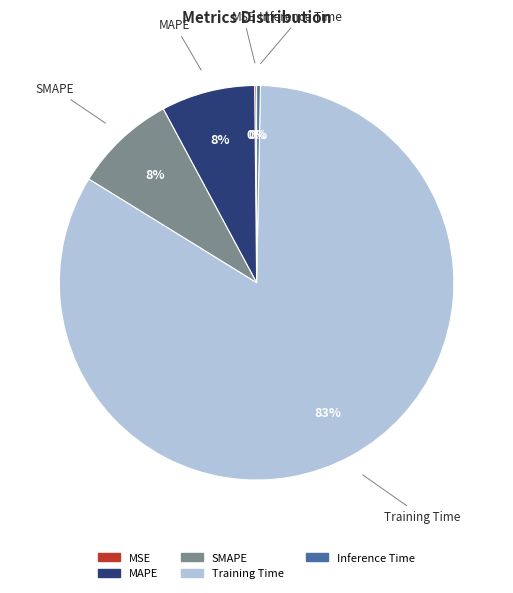

Does Inference Time account for over 50% of the chart?

No